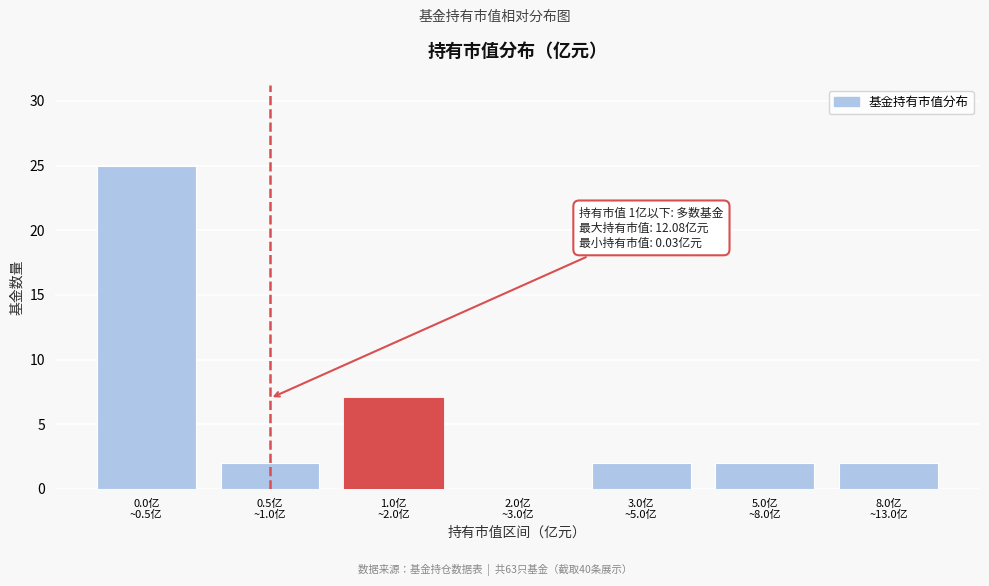

What is the greatest value displayed?

25